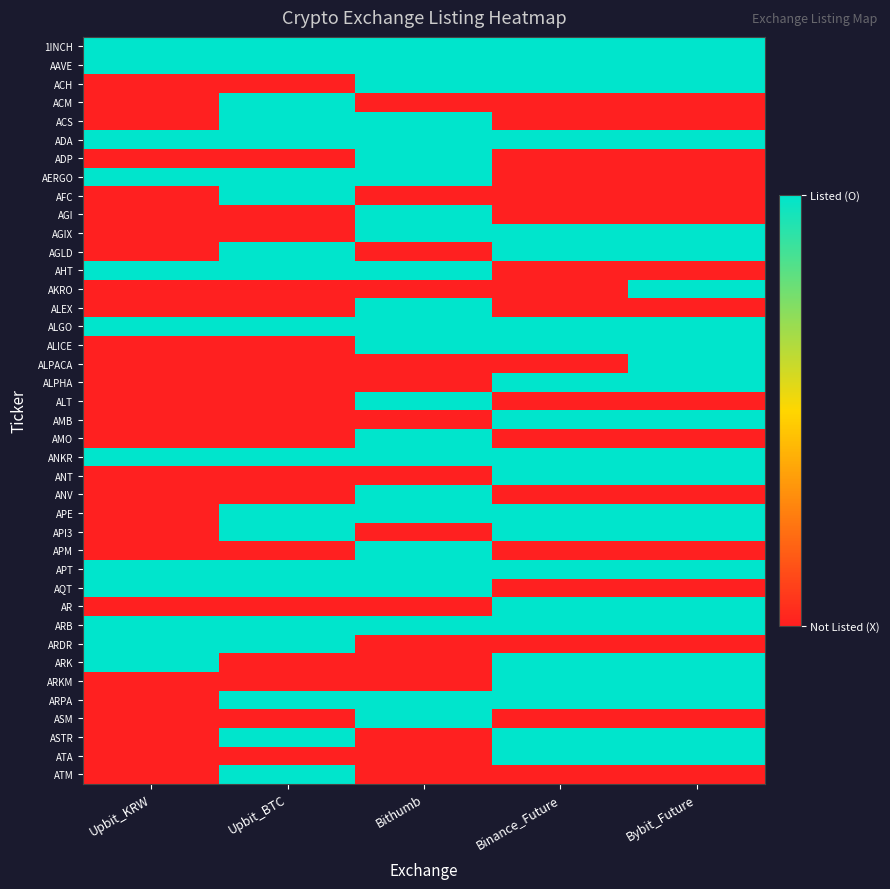

Reading right to left, what are all the values shown in this chart?

1INCH: Bybit_Future=1	Binance_Future=1	Bithumb=1	Upbit_BTC=1	Upbit_KRW=1
AAVE: Bybit_Future=1	Binance_Future=1	Bithumb=1	Upbit_BTC=1	Upbit_KRW=1
ACH: Bybit_Future=1	Binance_Future=1	Bithumb=1	Upbit_BTC=0	Upbit_KRW=0
ACM: Bybit_Future=0	Binance_Future=0	Bithumb=0	Upbit_BTC=1	Upbit_KRW=0
ACS: Bybit_Future=0	Binance_Future=0	Bithumb=1	Upbit_BTC=1	Upbit_KRW=0
ADA: Bybit_Future=1	Binance_Future=1	Bithumb=1	Upbit_BTC=1	Upbit_KRW=1
ADP: Bybit_Future=0	Binance_Future=0	Bithumb=1	Upbit_BTC=0	Upbit_KRW=0
AERGO: Bybit_Future=0	Binance_Future=0	Bithumb=1	Upbit_BTC=1	Upbit_KRW=1
AFC: Bybit_Future=0	Binance_Future=0	Bithumb=0	Upbit_BTC=1	Upbit_KRW=0
AGI: Bybit_Future=0	Binance_Future=0	Bithumb=1	Upbit_BTC=0	Upbit_KRW=0
AGIX: Bybit_Future=1	Binance_Future=1	Bithumb=1	Upbit_BTC=0	Upbit_KRW=0
AGLD: Bybit_Future=1	Binance_Future=1	Bithumb=0	Upbit_BTC=1	Upbit_KRW=0
AHT: Bybit_Future=0	Binance_Future=0	Bithumb=1	Upbit_BTC=1	Upbit_KRW=1
AKRO: Bybit_Future=1	Binance_Future=0	Bithumb=0	Upbit_BTC=0	Upbit_KRW=0
ALEX: Bybit_Future=0	Binance_Future=0	Bithumb=1	Upbit_BTC=0	Upbit_KRW=0
ALGO: Bybit_Future=1	Binance_Future=1	Bithumb=1	Upbit_BTC=1	Upbit_KRW=1
ALICE: Bybit_Future=1	Binance_Future=1	Bithumb=1	Upbit_BTC=0	Upbit_KRW=0
ALPACA: Bybit_Future=1	Binance_Future=0	Bithumb=0	Upbit_BTC=0	Upbit_KRW=0
ALPHA: Bybit_Future=1	Binance_Future=1	Bithumb=0	Upbit_BTC=0	Upbit_KRW=0
ALT: Bybit_Future=0	Binance_Future=0	Bithumb=1	Upbit_BTC=0	Upbit_KRW=0
AMB: Bybit_Future=1	Binance_Future=1	Bithumb=0	Upbit_BTC=0	Upbit_KRW=0
AMO: Bybit_Future=0	Binance_Future=0	Bithumb=1	Upbit_BTC=0	Upbit_KRW=0
ANKR: Bybit_Future=1	Binance_Future=1	Bithumb=1	Upbit_BTC=1	Upbit_KRW=1
ANT: Bybit_Future=1	Binance_Future=1	Bithumb=0	Upbit_BTC=0	Upbit_KRW=0
ANV: Bybit_Future=0	Binance_Future=0	Bithumb=1	Upbit_BTC=0	Upbit_KRW=0
APE: Bybit_Future=1	Binance_Future=1	Bithumb=1	Upbit_BTC=1	Upbit_KRW=0
API3: Bybit_Future=1	Binance_Future=1	Bithumb=0	Upbit_BTC=1	Upbit_KRW=0
APM: Bybit_Future=0	Binance_Future=0	Bithumb=1	Upbit_BTC=0	Upbit_KRW=0
APT: Bybit_Future=1	Binance_Future=1	Bithumb=1	Upbit_BTC=1	Upbit_KRW=1
AQT: Bybit_Future=0	Binance_Future=0	Bithumb=1	Upbit_BTC=1	Upbit_KRW=1
AR: Bybit_Future=1	Binance_Future=1	Bithumb=0	Upbit_BTC=0	Upbit_KRW=0
ARB: Bybit_Future=1	Binance_Future=1	Bithumb=1	Upbit_BTC=1	Upbit_KRW=1
ARDR: Bybit_Future=0	Binance_Future=0	Bithumb=0	Upbit_BTC=1	Upbit_KRW=1
ARK: Bybit_Future=1	Binance_Future=1	Bithumb=0	Upbit_BTC=0	Upbit_KRW=1
ARKM: Bybit_Future=1	Binance_Future=1	Bithumb=0	Upbit_BTC=0	Upbit_KRW=0
ARPA: Bybit_Future=1	Binance_Future=1	Bithumb=1	Upbit_BTC=1	Upbit_KRW=0
ASM: Bybit_Future=0	Binance_Future=0	Bithumb=1	Upbit_BTC=0	Upbit_KRW=0
ASTR: Bybit_Future=1	Binance_Future=1	Bithumb=0	Upbit_BTC=1	Upbit_KRW=0
ATA: Bybit_Future=1	Binance_Future=1	Bithumb=0	Upbit_BTC=0	Upbit_KRW=0
ATM: Bybit_Future=0	Binance_Future=0	Bithumb=0	Upbit_BTC=1	Upbit_KRW=0